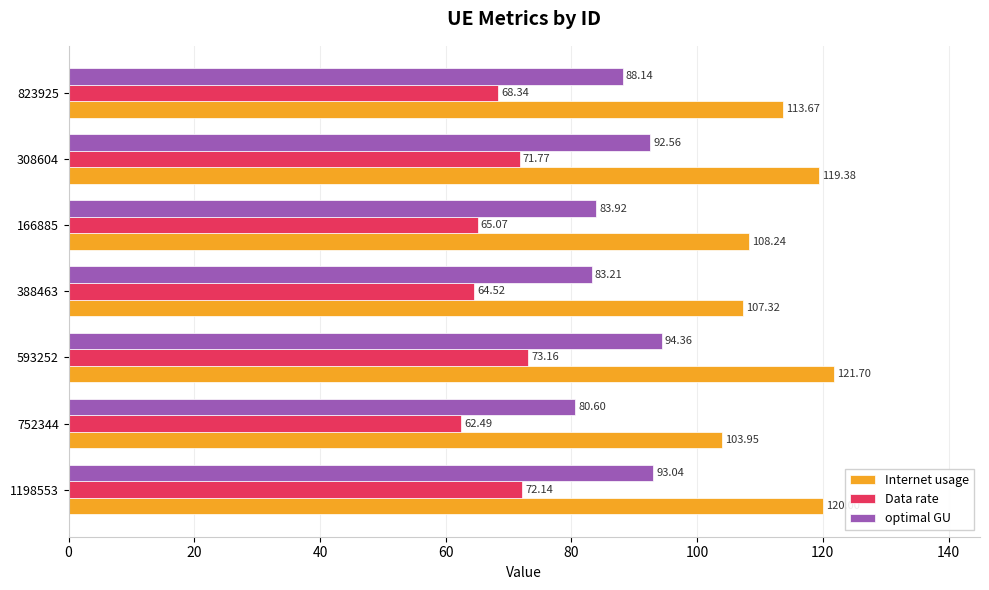

At which category does the chart reach its minimum across all series?

752344